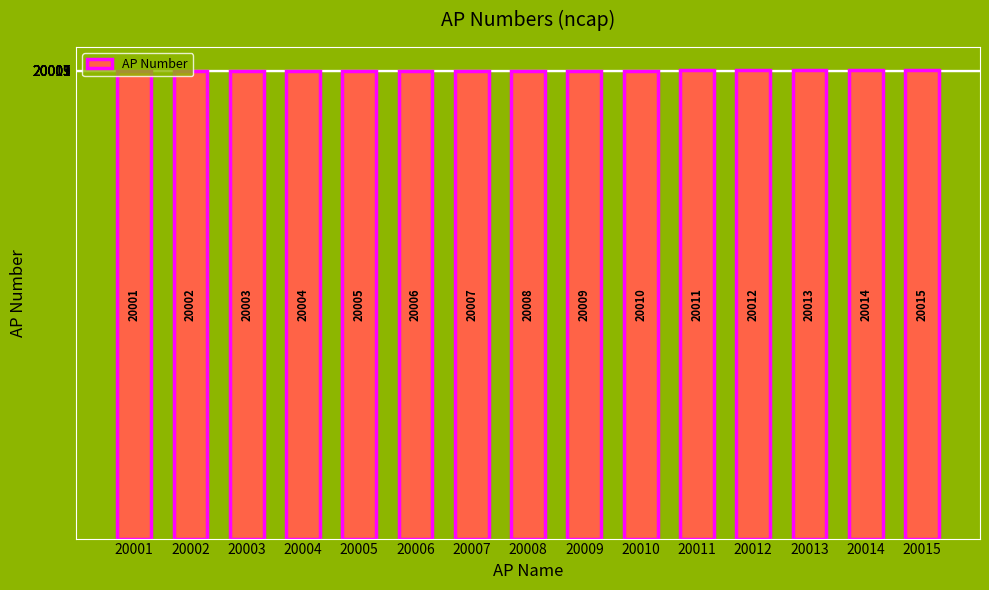

What is the smallest value displayed?

20001